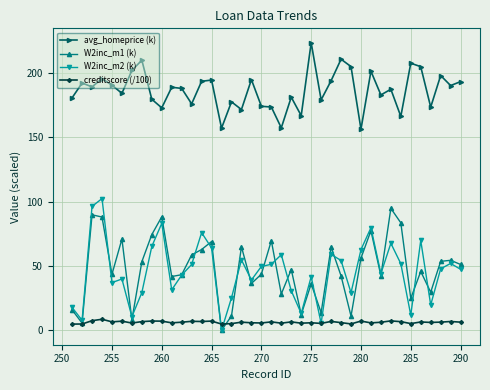

How many data points does each series have?

40